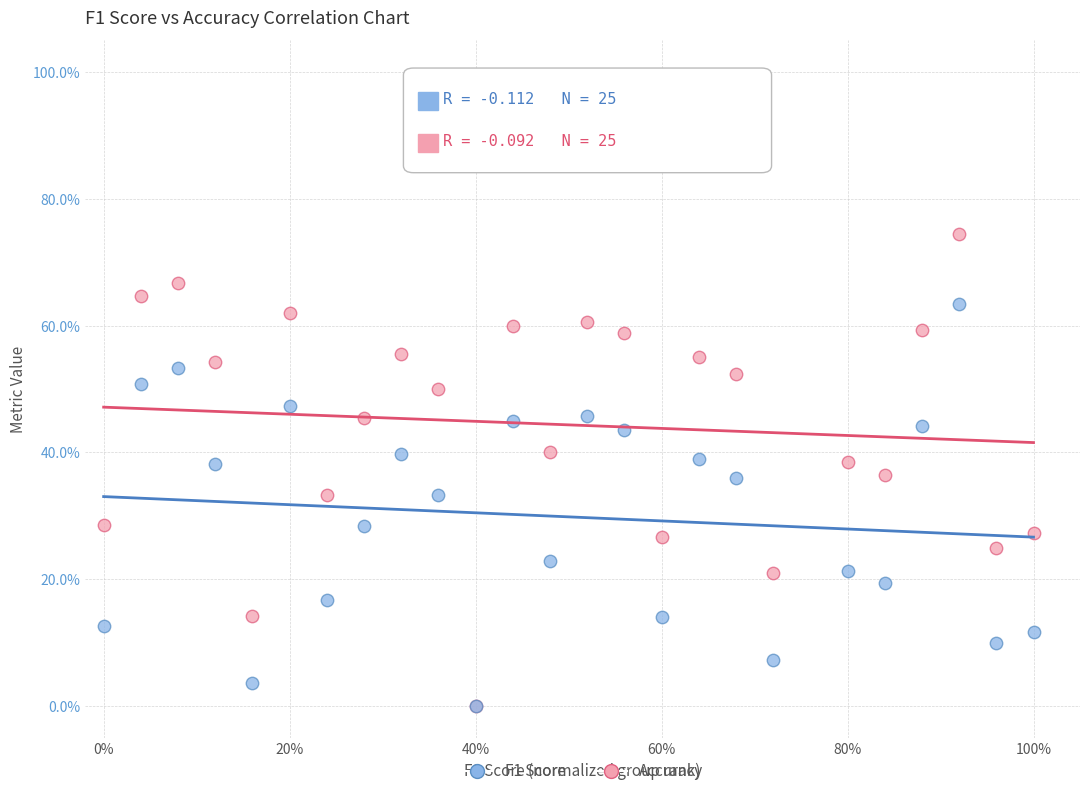

Which series has the largest Y range (max minus min)?

Accuracy